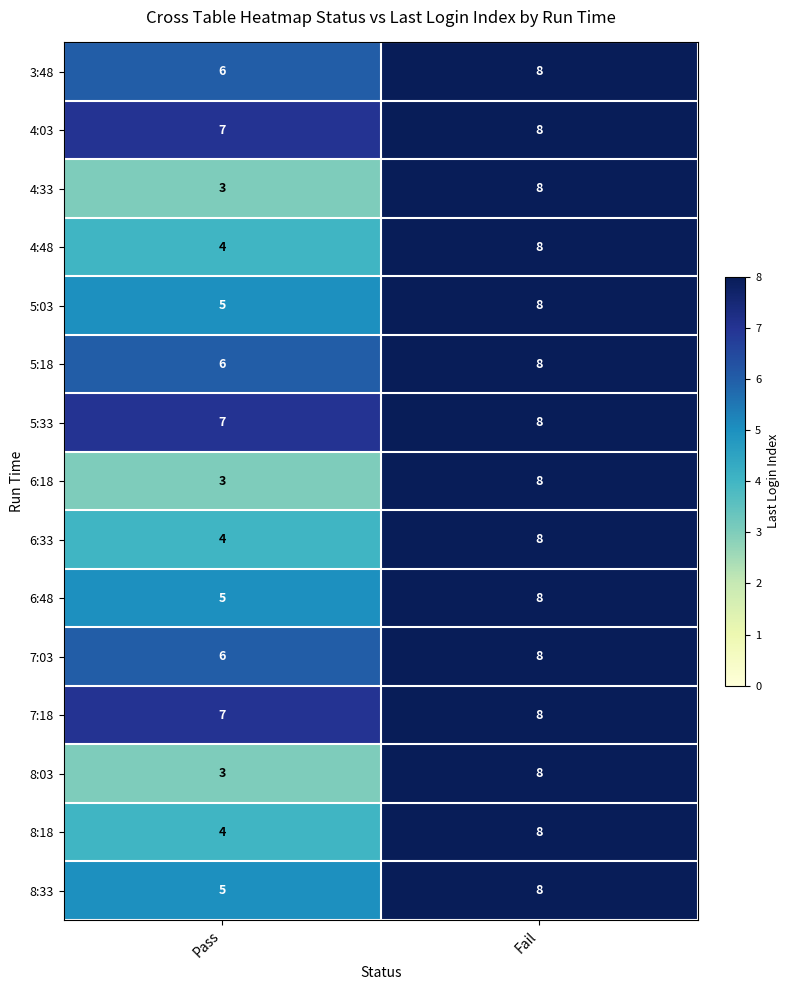

Where is 4:48 nearest to the value 6?

Pass